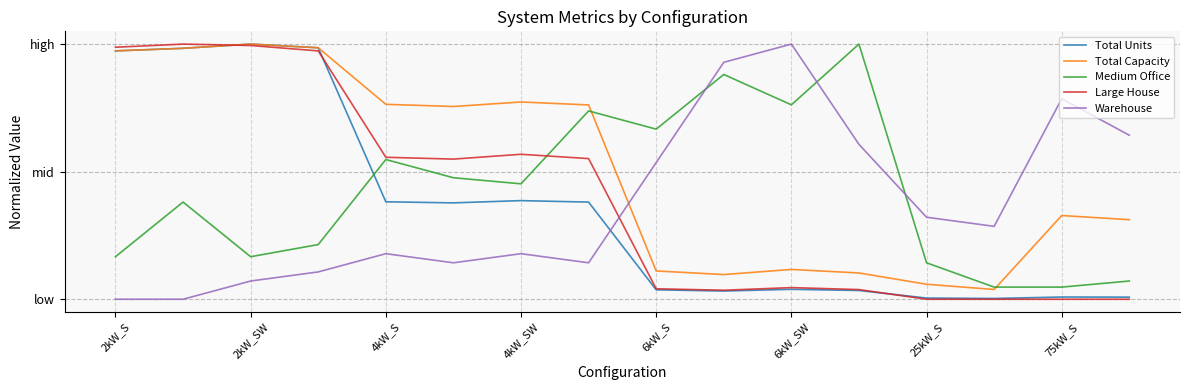

At which category does Medium Office reach its first local valley?

2kW_SW